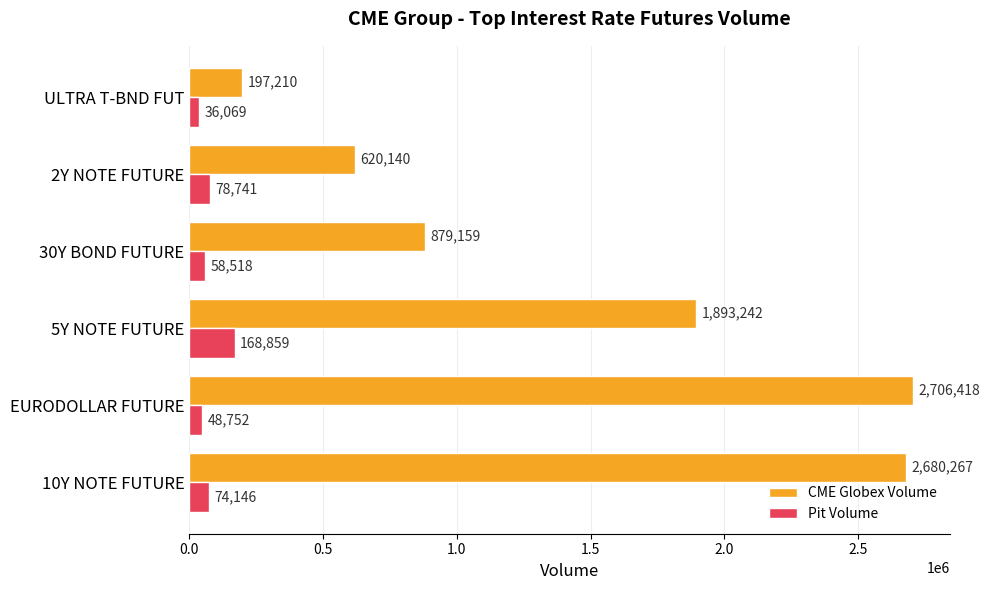

What is the sum of all CME Globex Volume values?

8976436